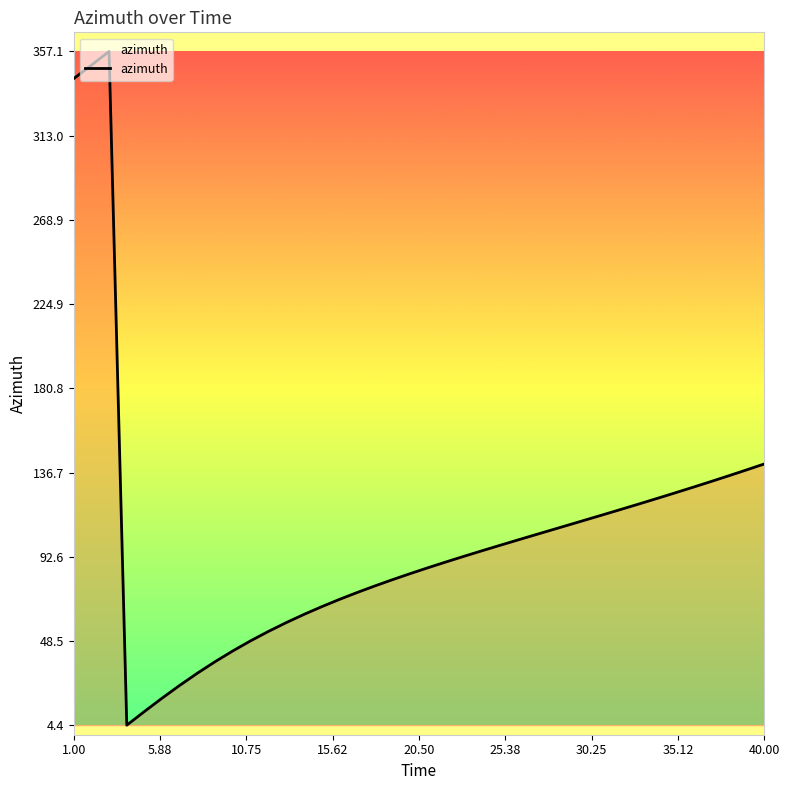

What is the difference between the maximum and minimum values?

352.7